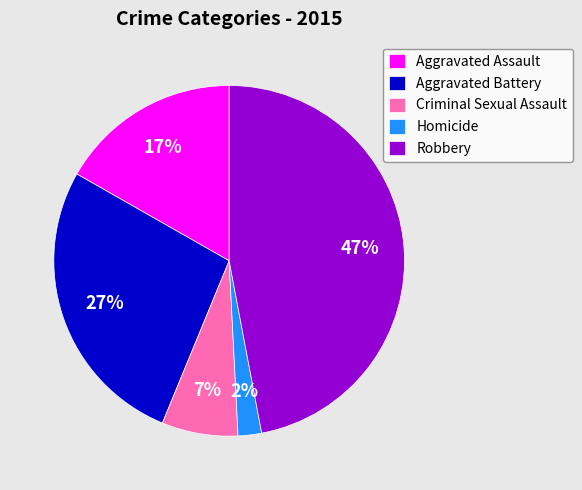

Is it true that Robbery is 38% of the pie?

False